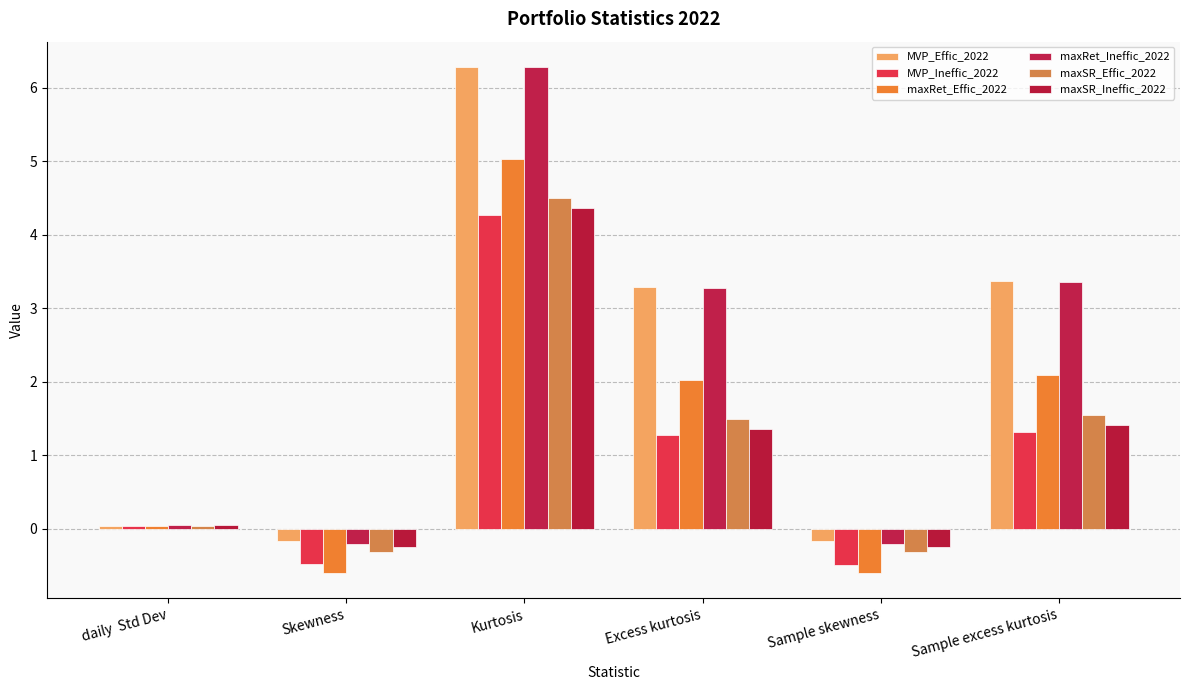

Is it true that MVP_Effic_2022 equals -0.2 at Sample skewness?

True